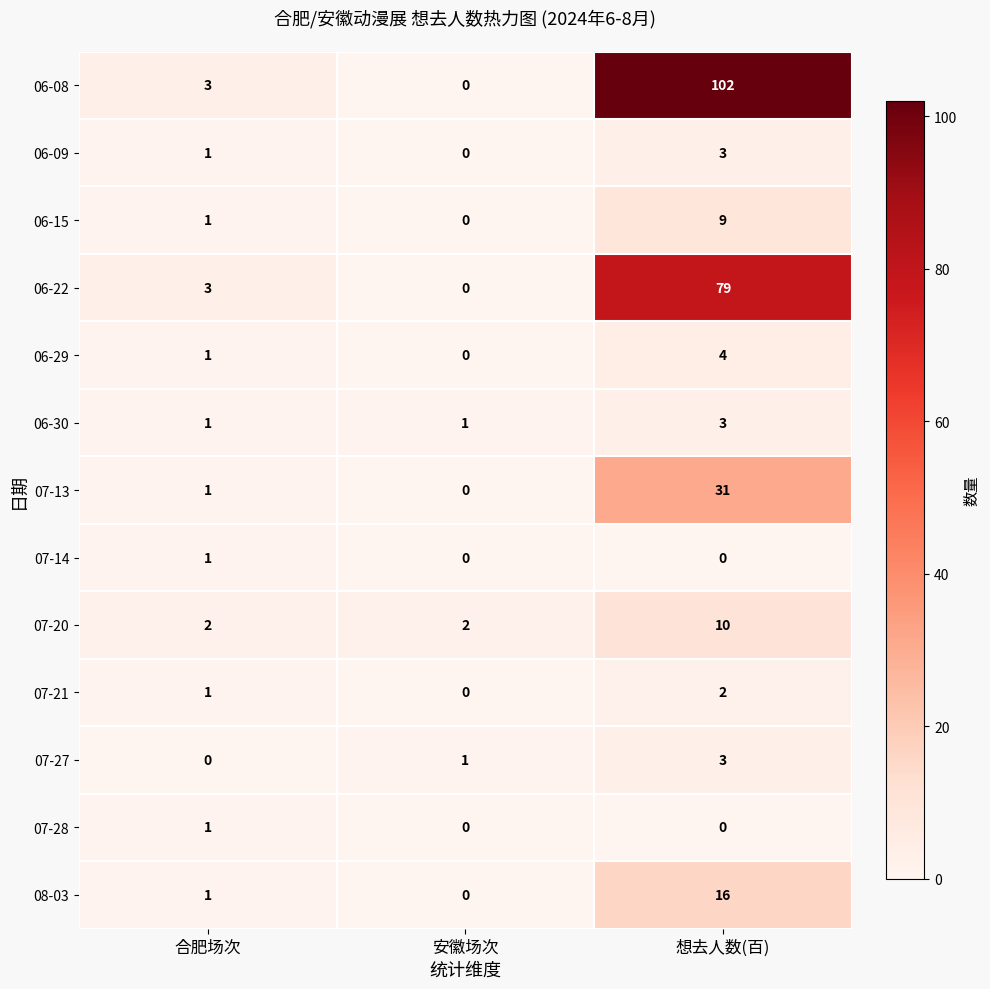

List the series in order of their peak value, lowest first.

07-14, 07-28, 07-21, 06-09, 06-30, 07-27, 06-29, 06-15, 07-20, 08-03, 07-13, 06-22, 06-08